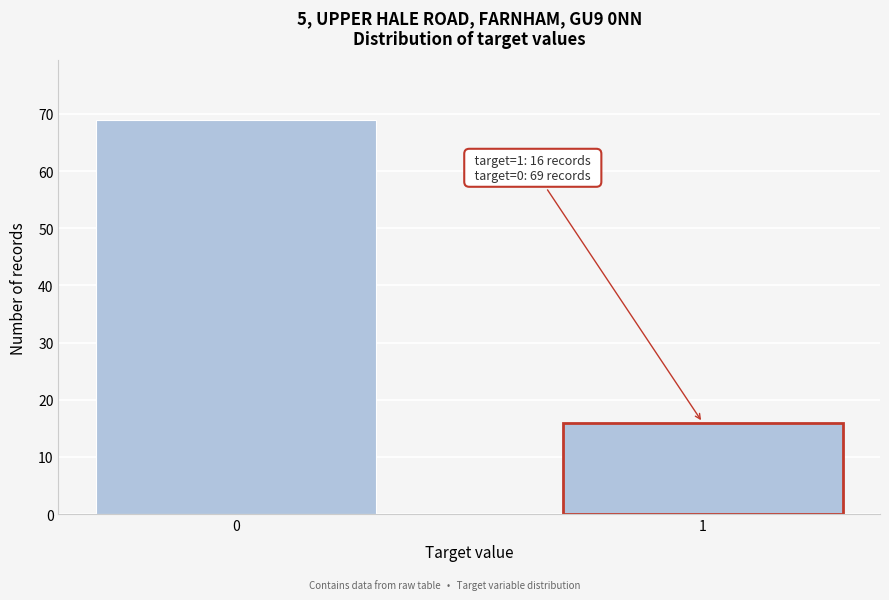

Reading left to right, list all the values displayed in this chart.

69	16